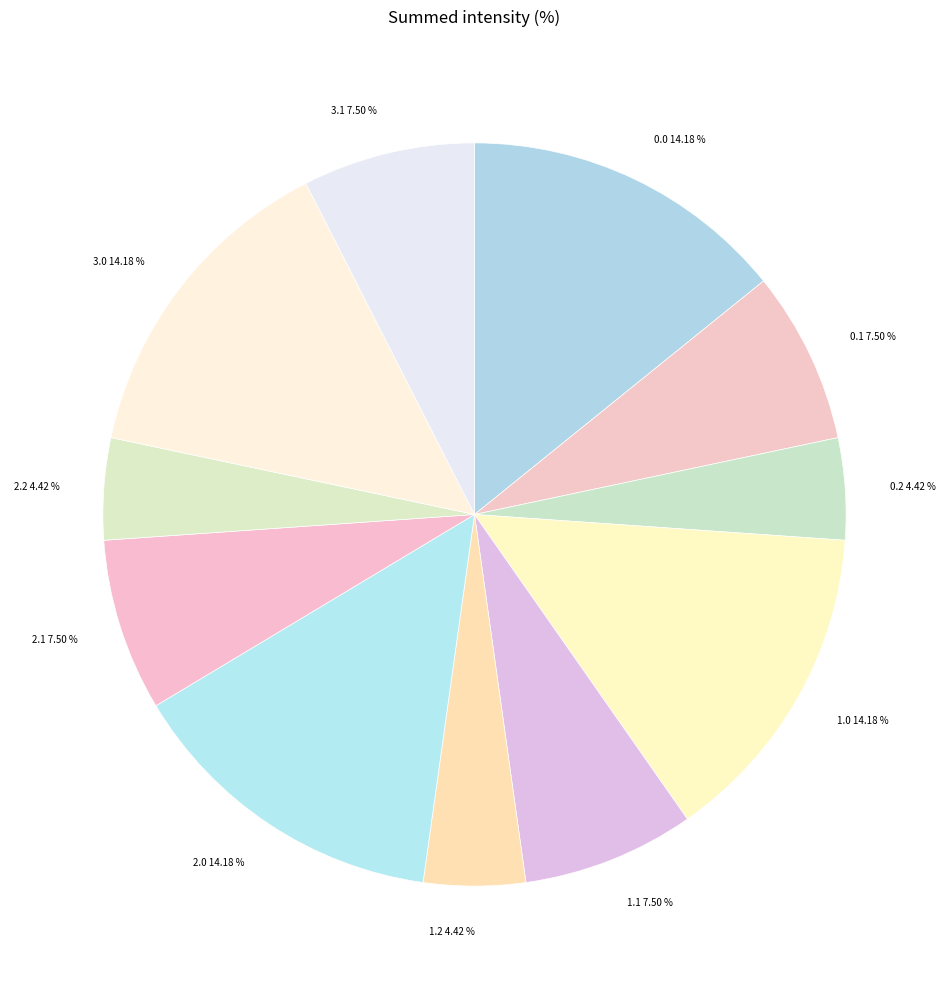

Do 3.1 and 0.0 together represent more than half of the pie?

No